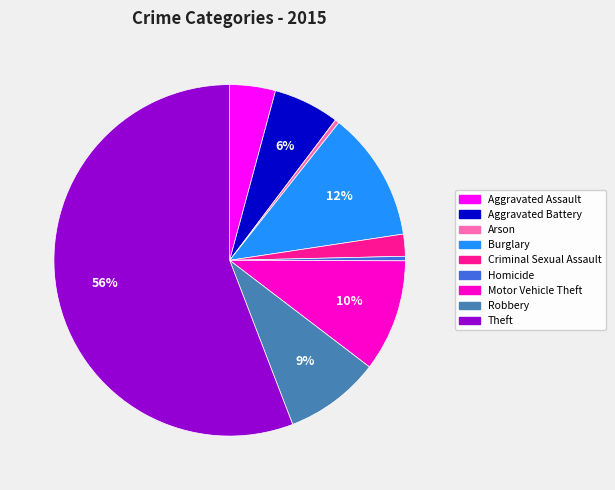

Which slice is the largest?

Theft